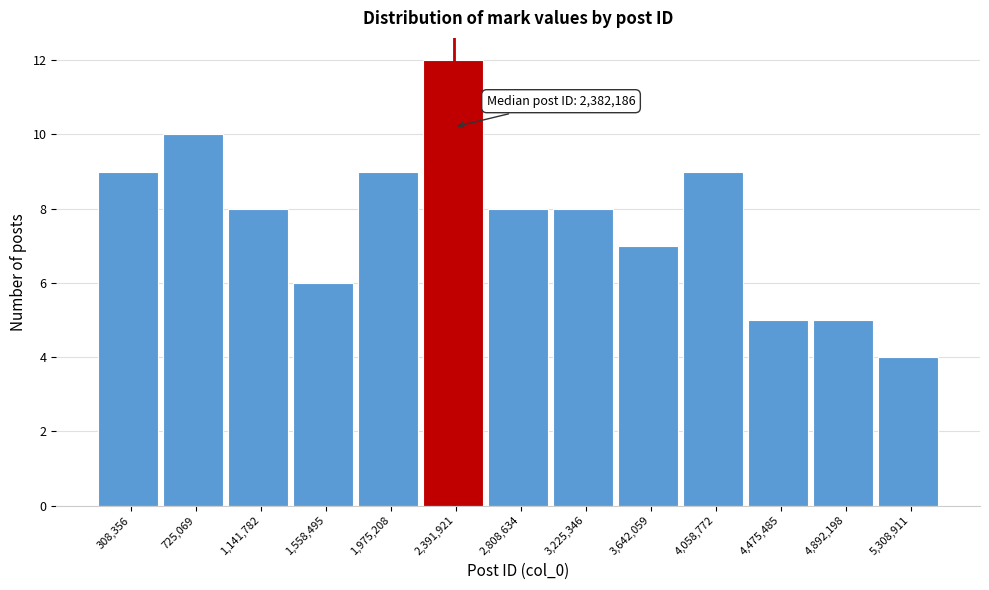

Which range on the x-axis has the tallest bar?

2200000 to 2600000